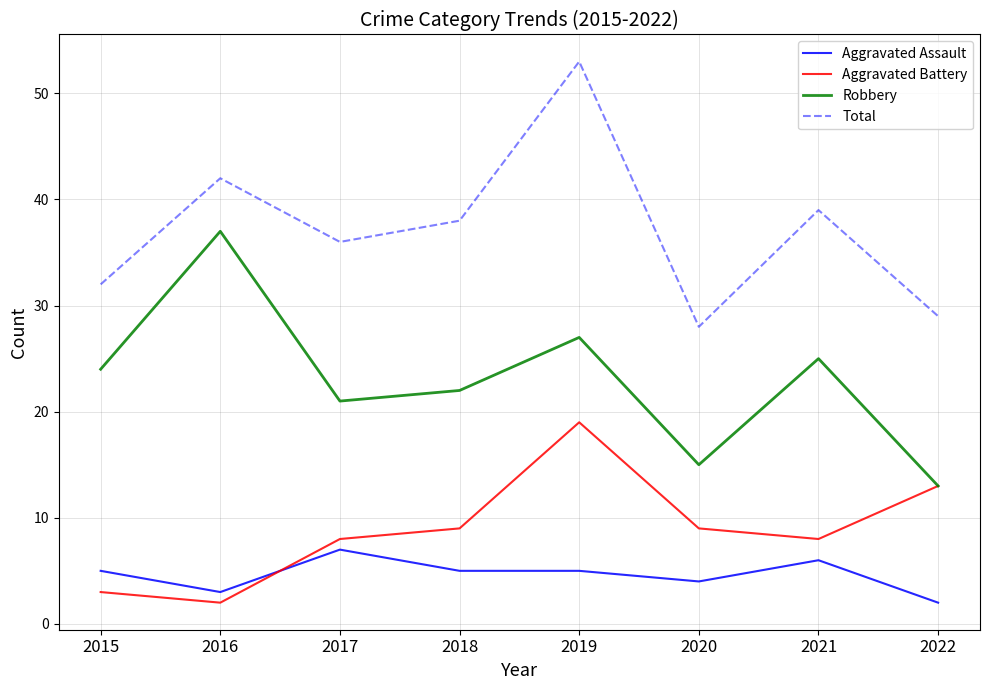

What is the spread (max minus min) of values at 2020?

24